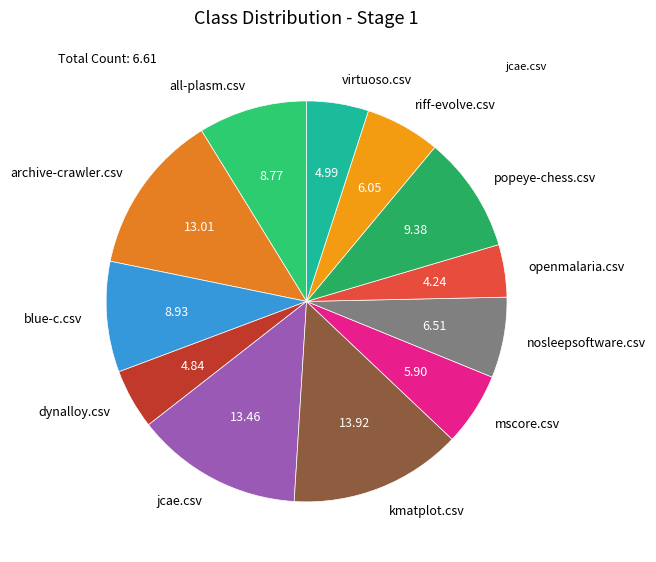

Is the sum of dynalloy.csv and nosleepsoftware.csv greater than half?

No